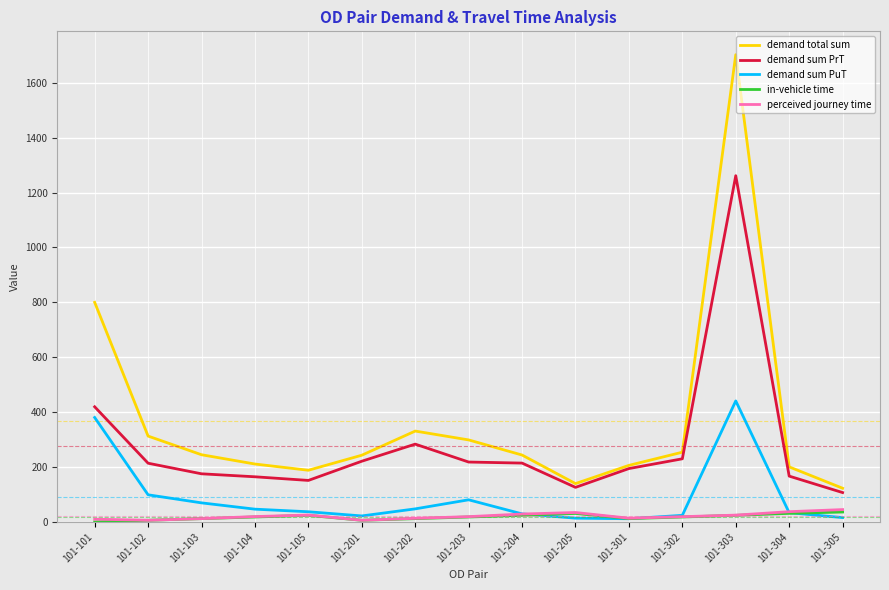

True or false: demand sum PrT has more than 0 points higher than both neighbors.

True